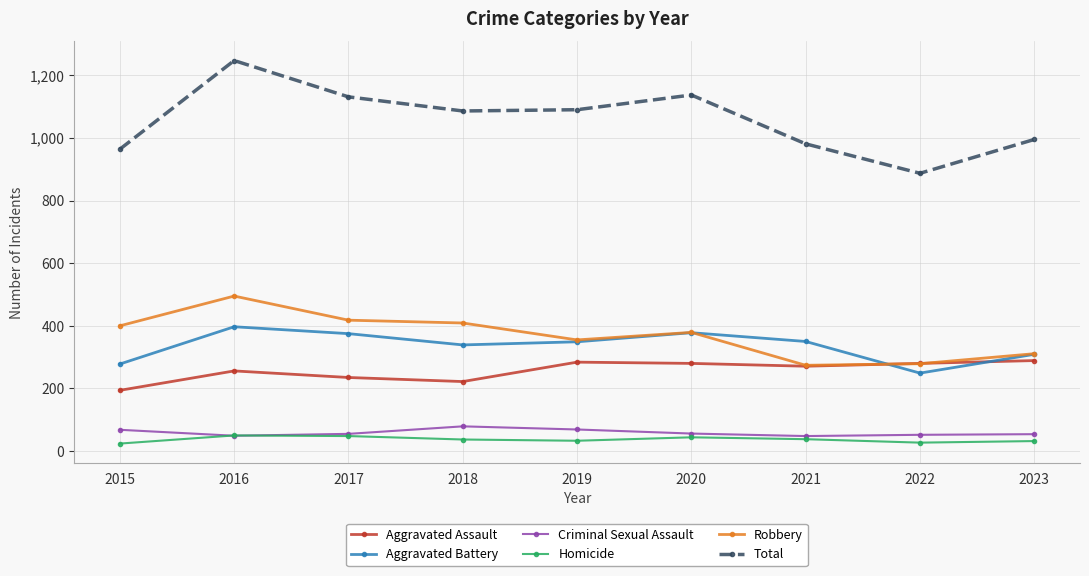

How many interior local peaks does the Homicide series have?

2